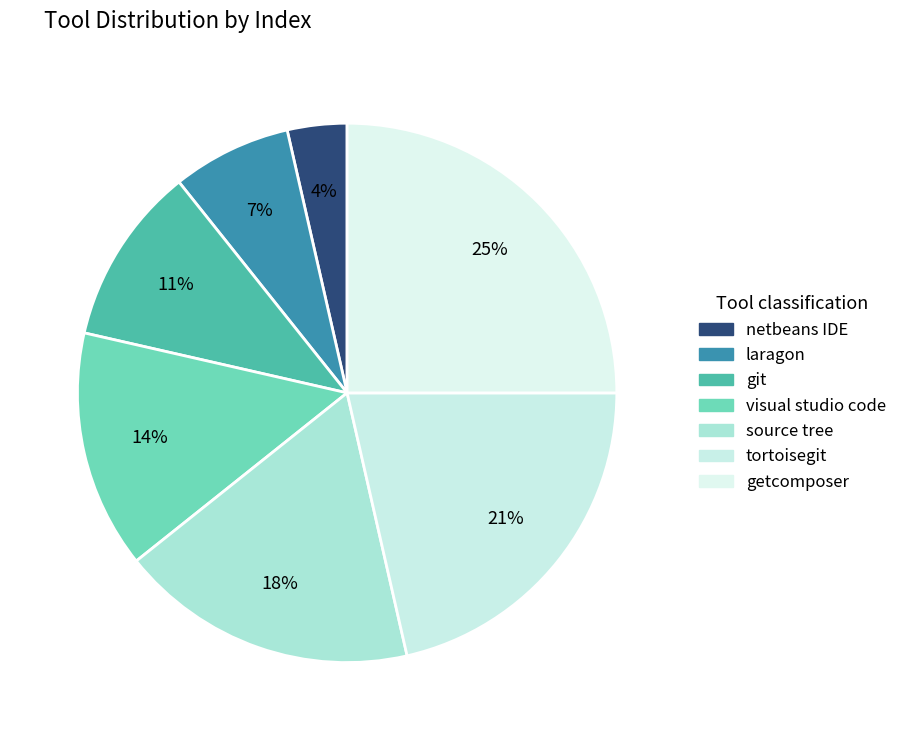

How much of the chart is everything except tortoisegit?

78.6%